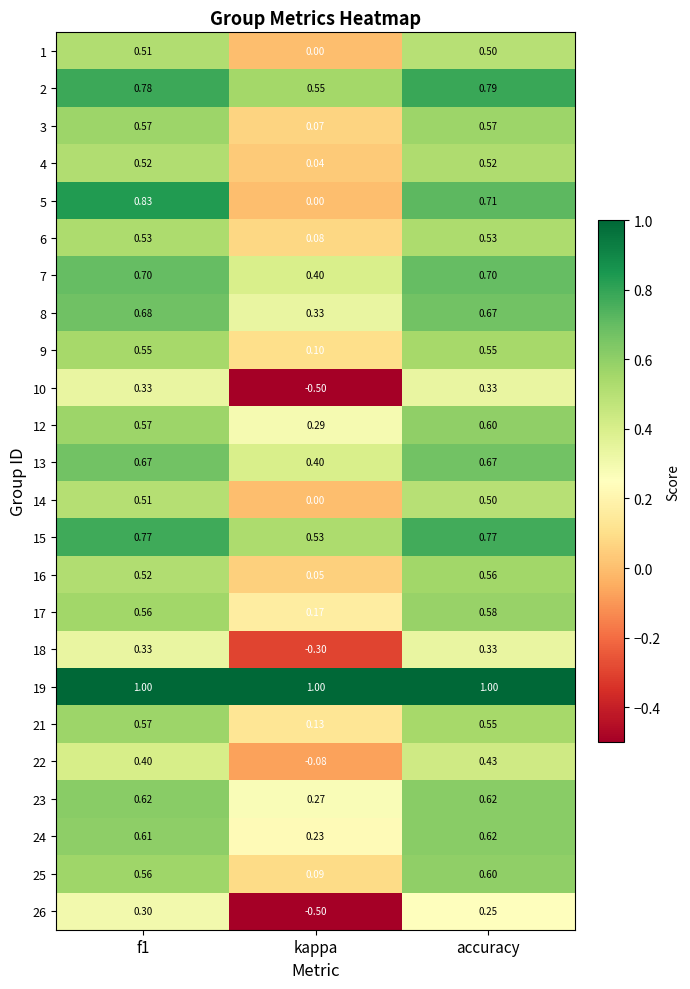

At which label does 26 reach its minimum?

kappa